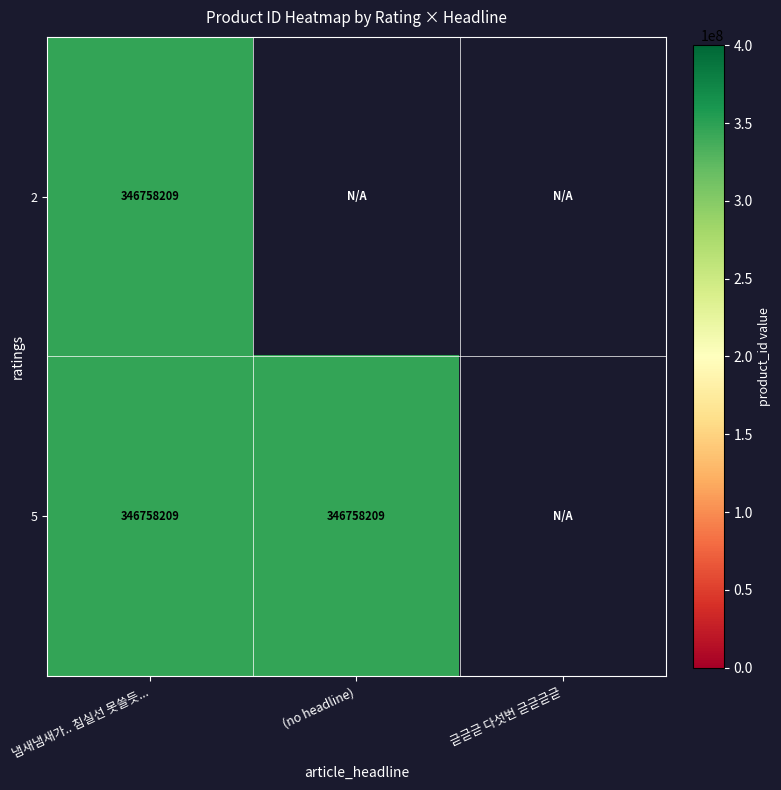

What is the average value of the 5 series?

231172139